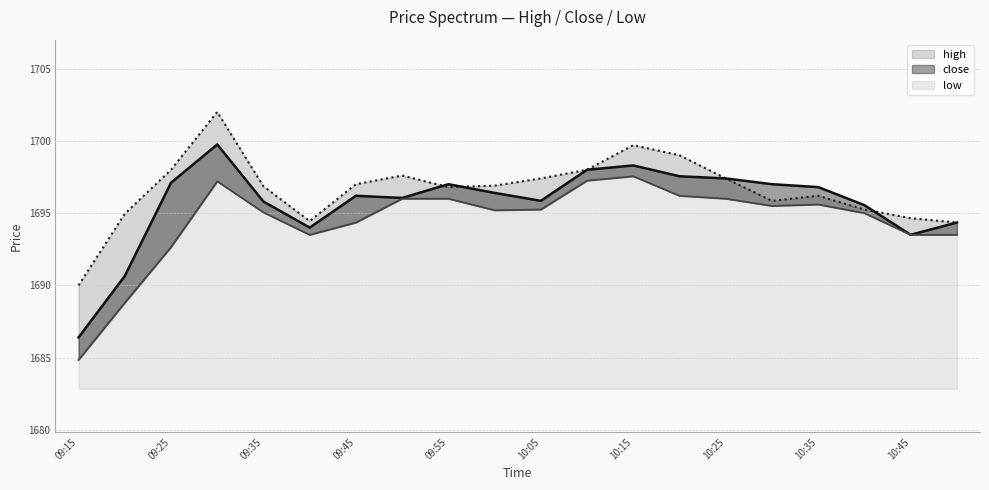

What is the difference between the close values at 10:50 and 10:45?

0.8